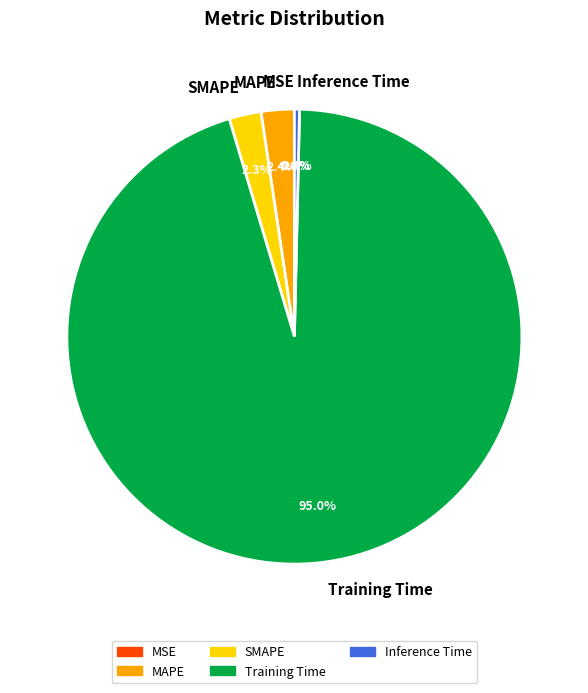

To the nearest percent, what is the difference between the SMAPE and Inference Time slice percentages?

2%